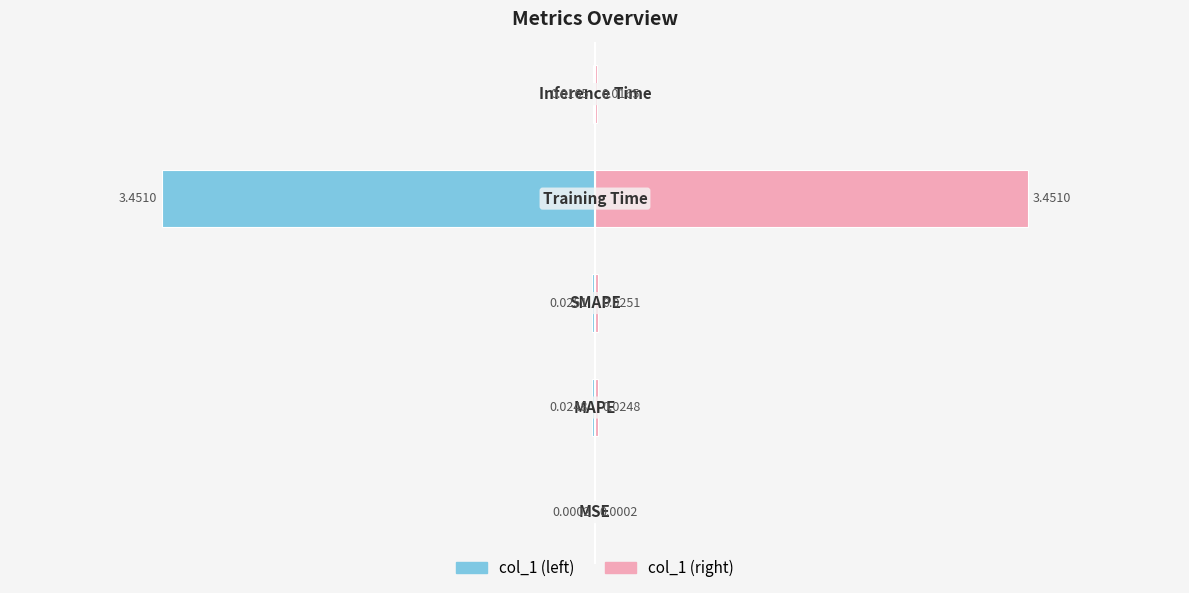

Is it true that col_1 (left) equals -0.0 at −2?

False